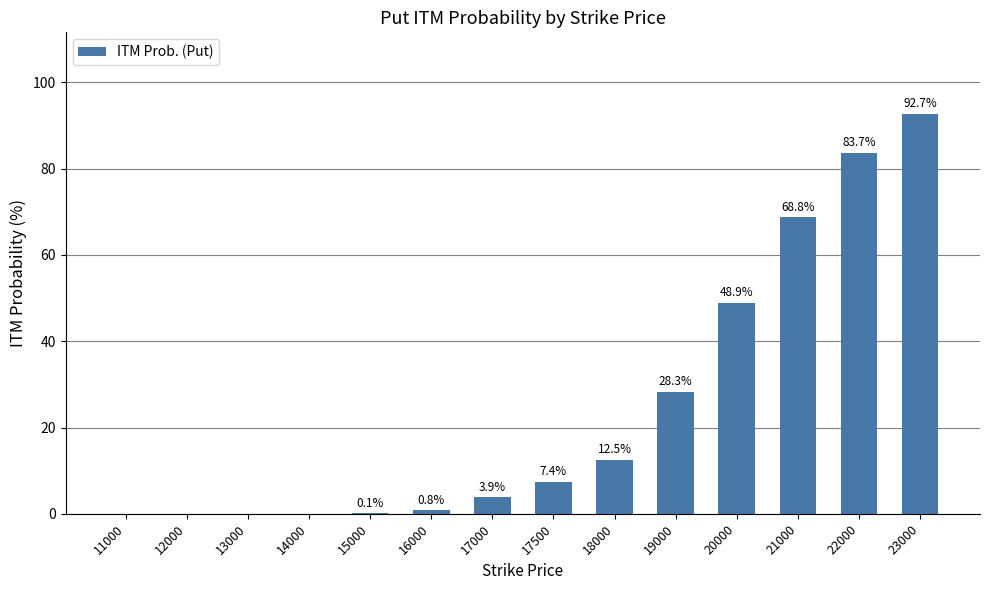

What is the maximum value shown in the chart?

92.7